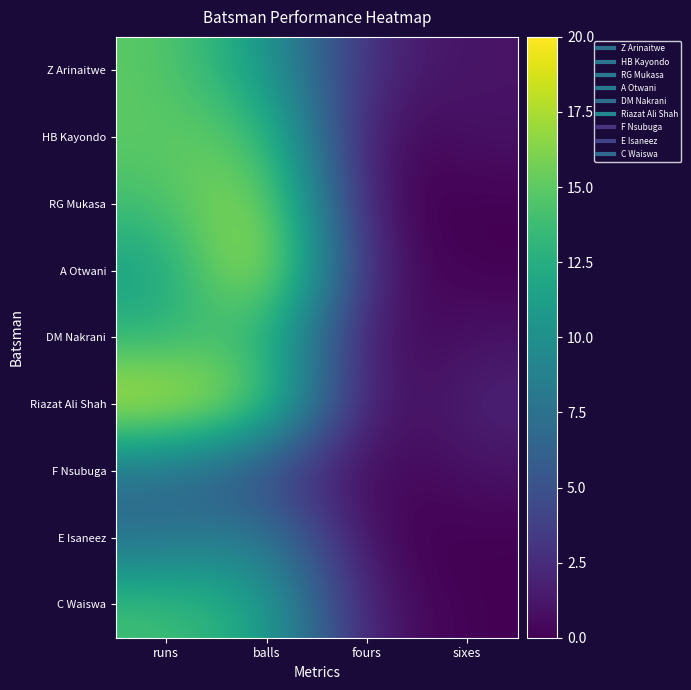

Count the number of categories in the chart.

4